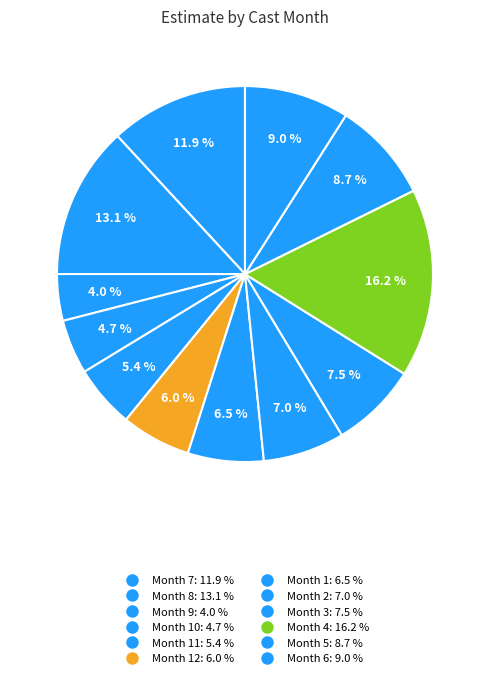

How many segments does this pie chart have?

12